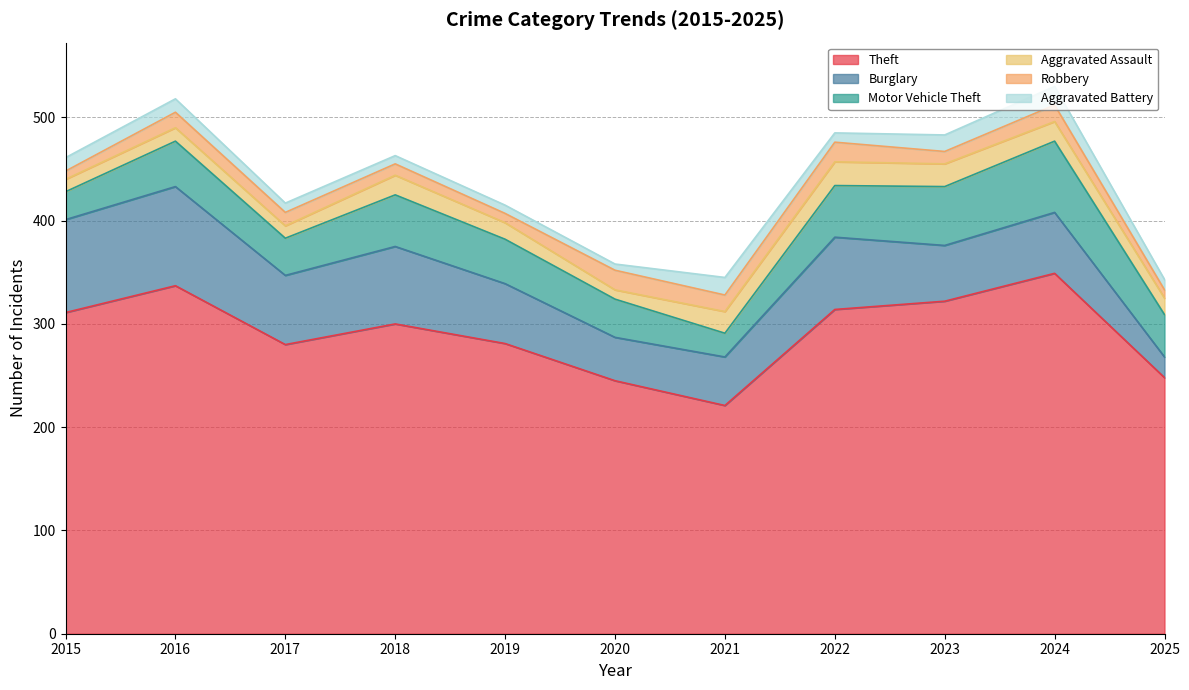

Reading left to right, what are all the values shown in this chart?

Theft: 2015=311	2016=337	2017=280	2018=300	2019=281	2020=245	2021=221	2022=314	2023=322	2024=349	2025=248
Burglary: 2015=90	2016=96	2017=67	2018=75	2019=58	2020=42	2021=47	2022=70	2023=54	2024=59	2025=20
Motor Vehicle Theft: 2015=27	2016=44	2017=36	2018=50	2019=43	2020=37	2021=23	2022=50	2023=57	2024=69	2025=41
Aggravated Assault: 2015=12	2016=13	2017=12	2018=19	2019=16	2020=9	2021=21	2022=23	2023=22	2024=19	2025=16
Robbery: 2015=8	2016=15	2017=13	2018=11	2019=9	2020=19	2021=16	2022=19	2023=12	2024=16	2025=8
Aggravated Battery: 2015=13	2016=13	2017=9	2018=8	2019=8	2020=6	2021=17	2022=9	2023=16	2024=18	2025=10